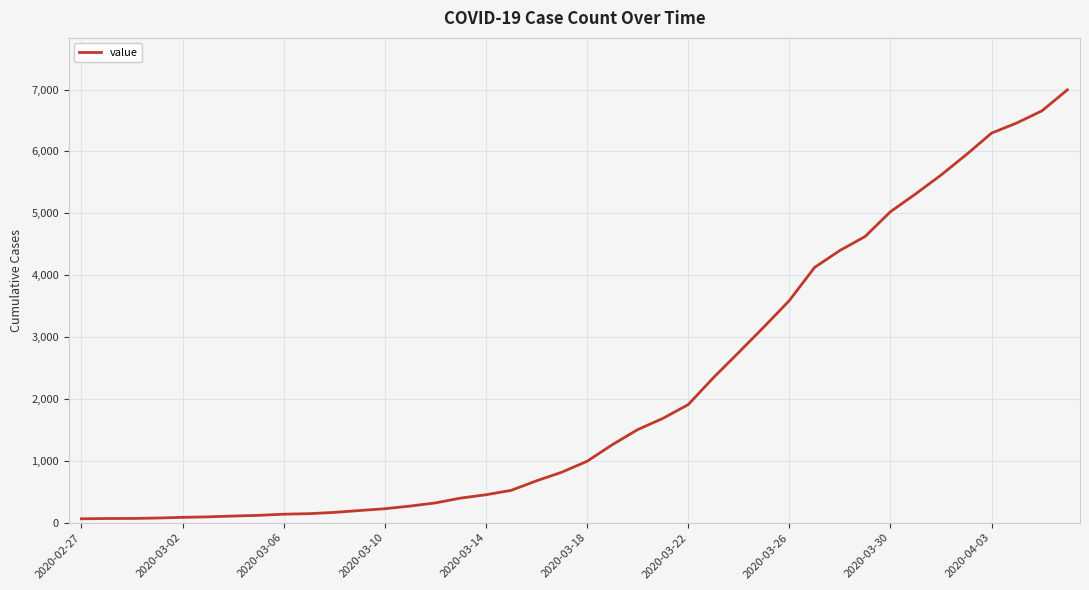

How many categories are shown in the chart?

40